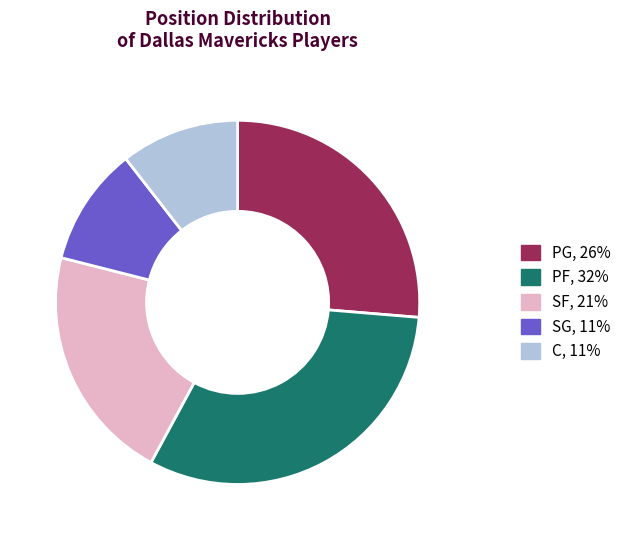

Does any single category account for the majority?

No